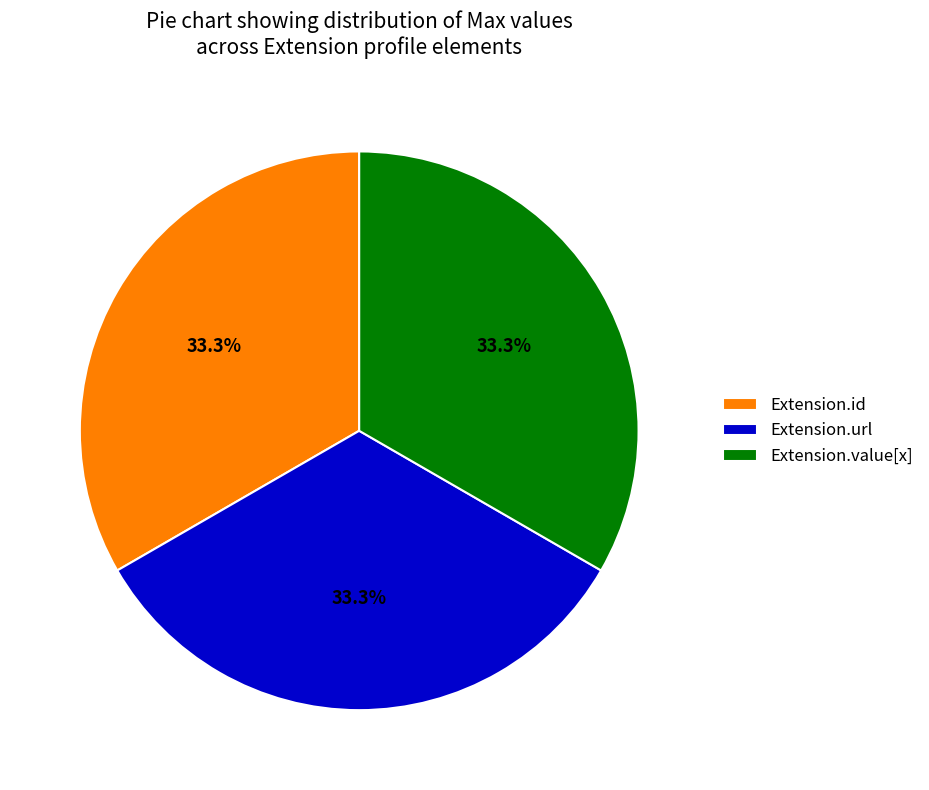

To the nearest percent, what is the average slice percentage?

33%